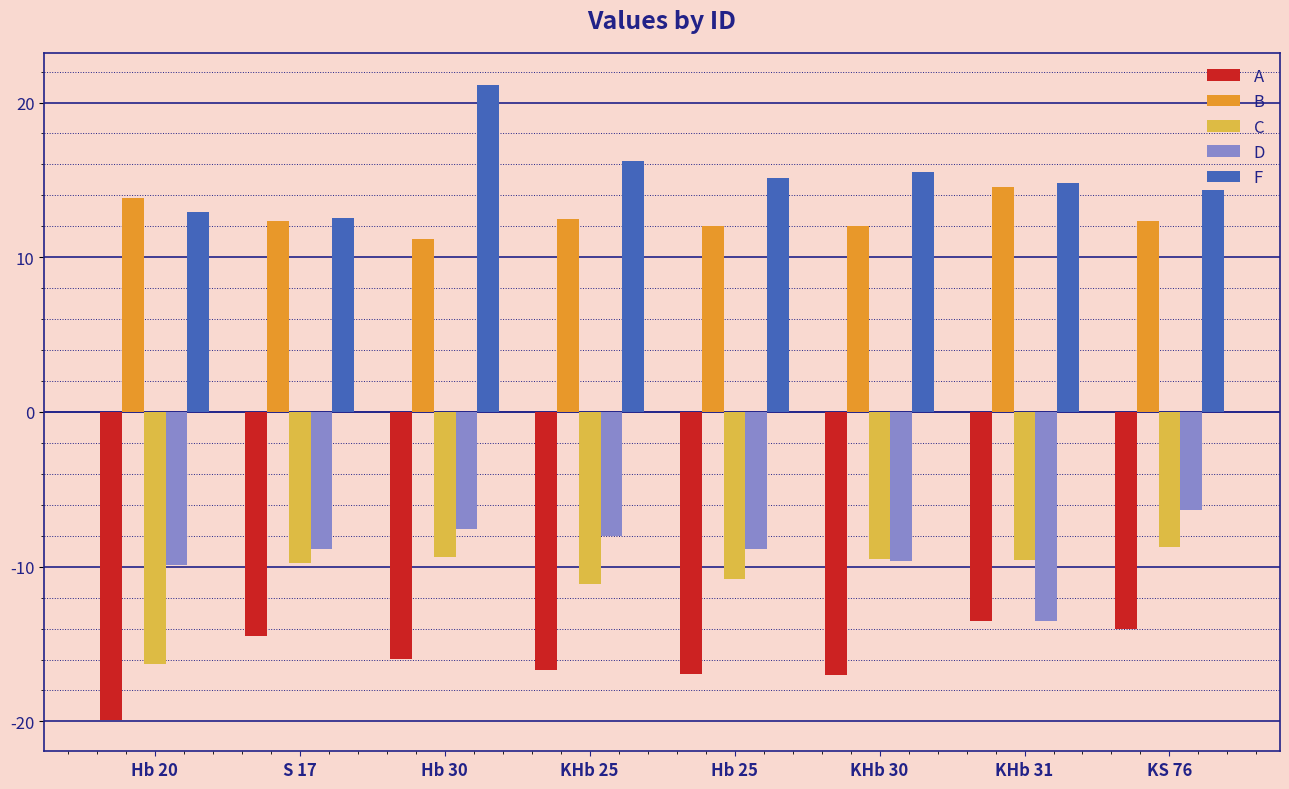

At which label does A first exceed -15?

S 17